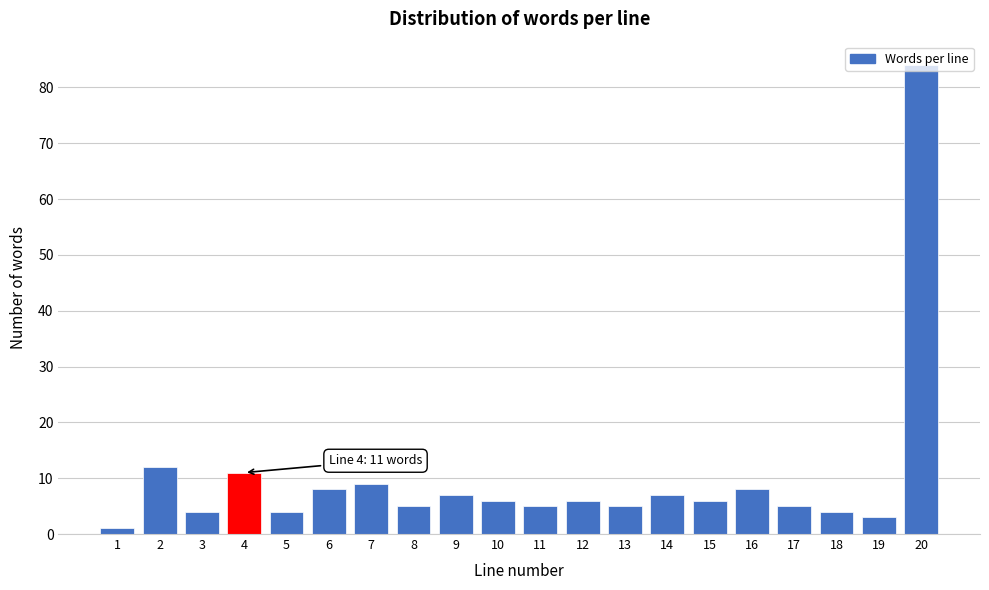

What is the difference between the maximum and second lowest values?

81